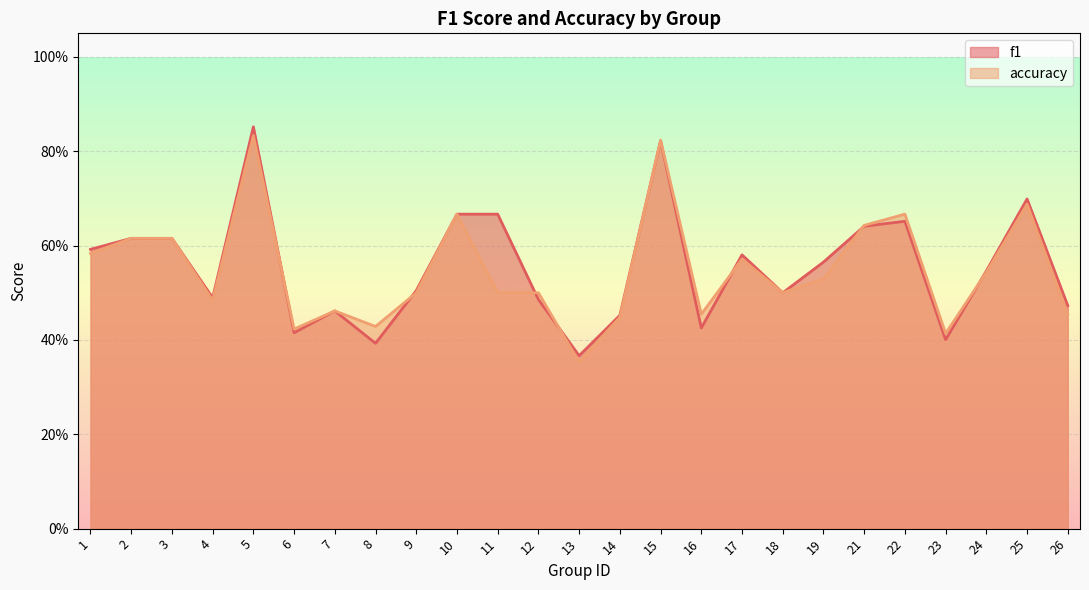

Which series changed the most between 19 and 24?

f1